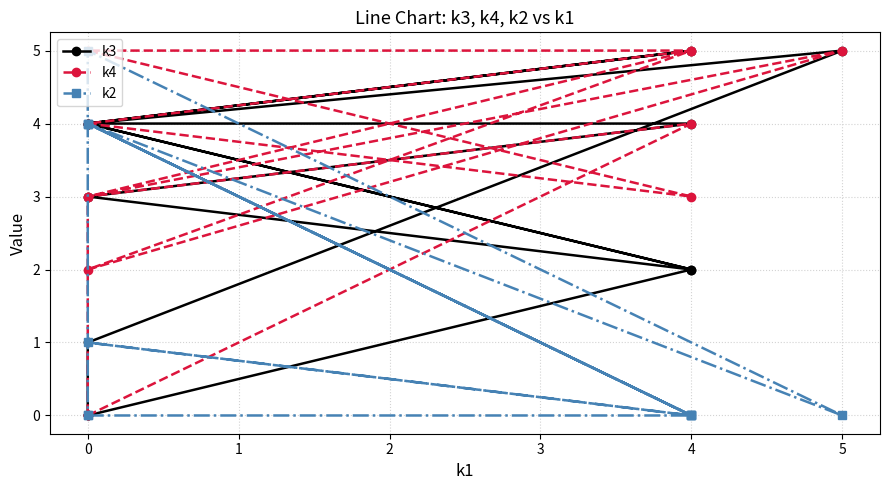

True or false: k4 and k3 intersect in this chart.

True